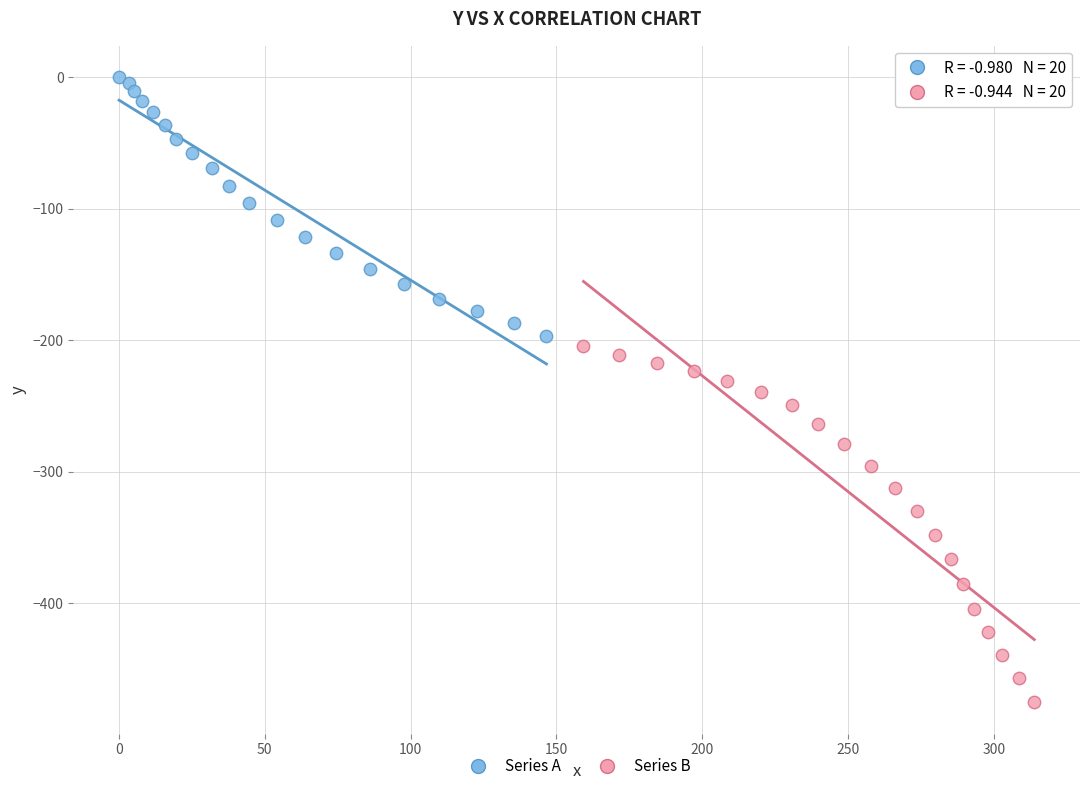

What are all the series names shown in the legend?

Series A, Series B